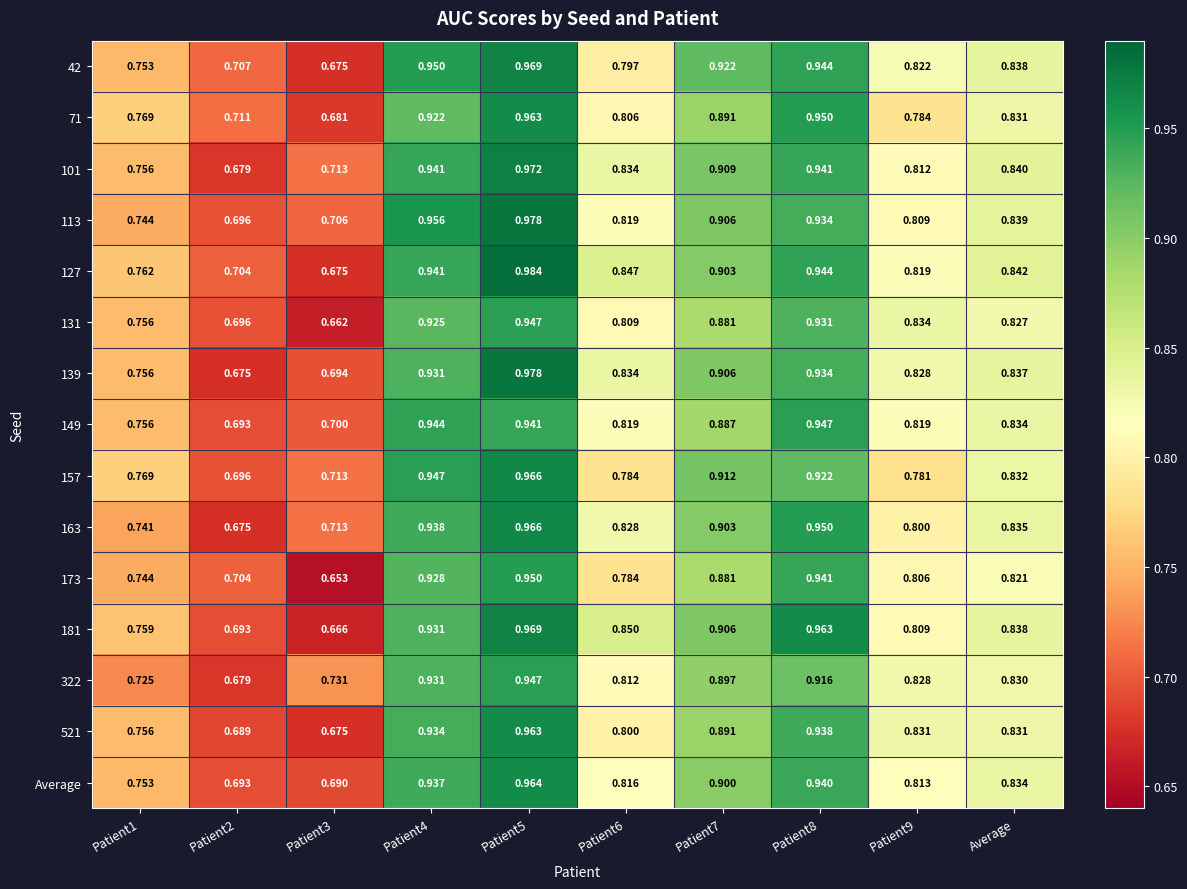

Is the value of 521 at Patient4 greater than the value of 163 at Patient5?

No